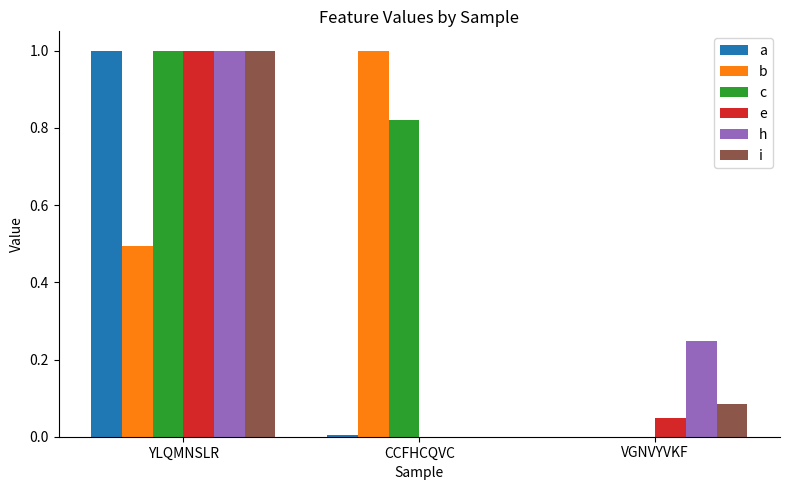

Which category has the highest value in the e series?

YLQMNSLR